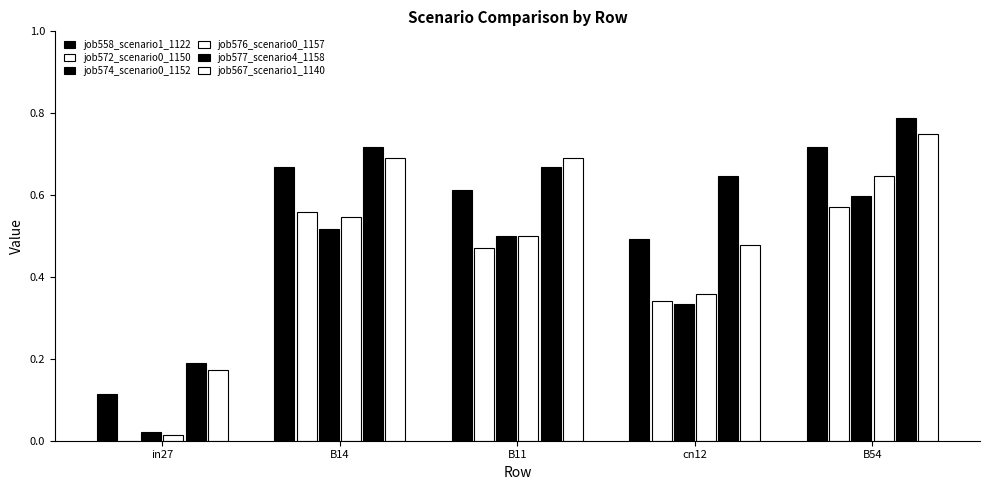

Where is job567_scenario1_1140 nearest to the value 0?

in27